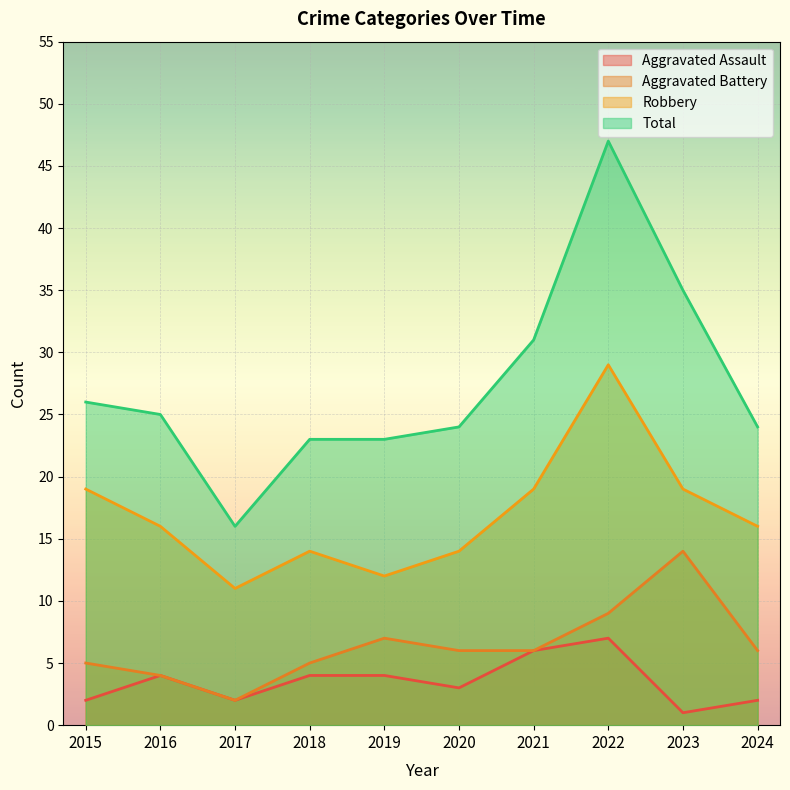

At how many categories does at least one series exceed 18?

9